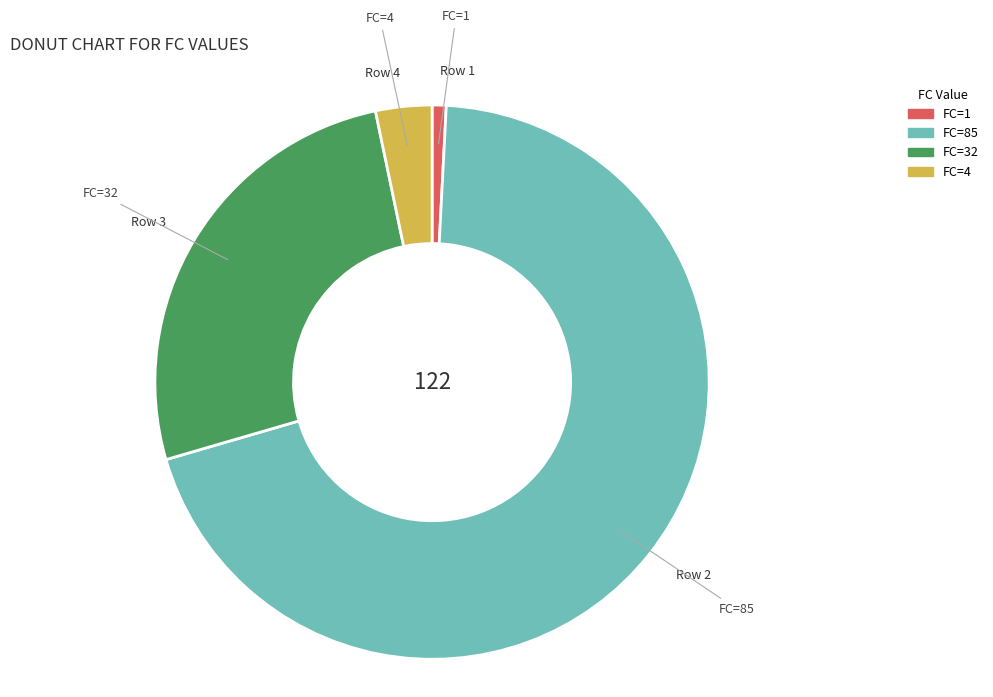

Which has a higher value, FC=85 or FC=4?

FC=85